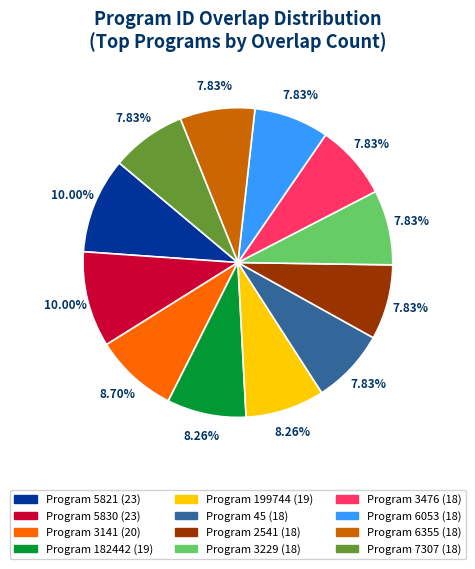

Is there any slice that represents more than half of the pie?

No